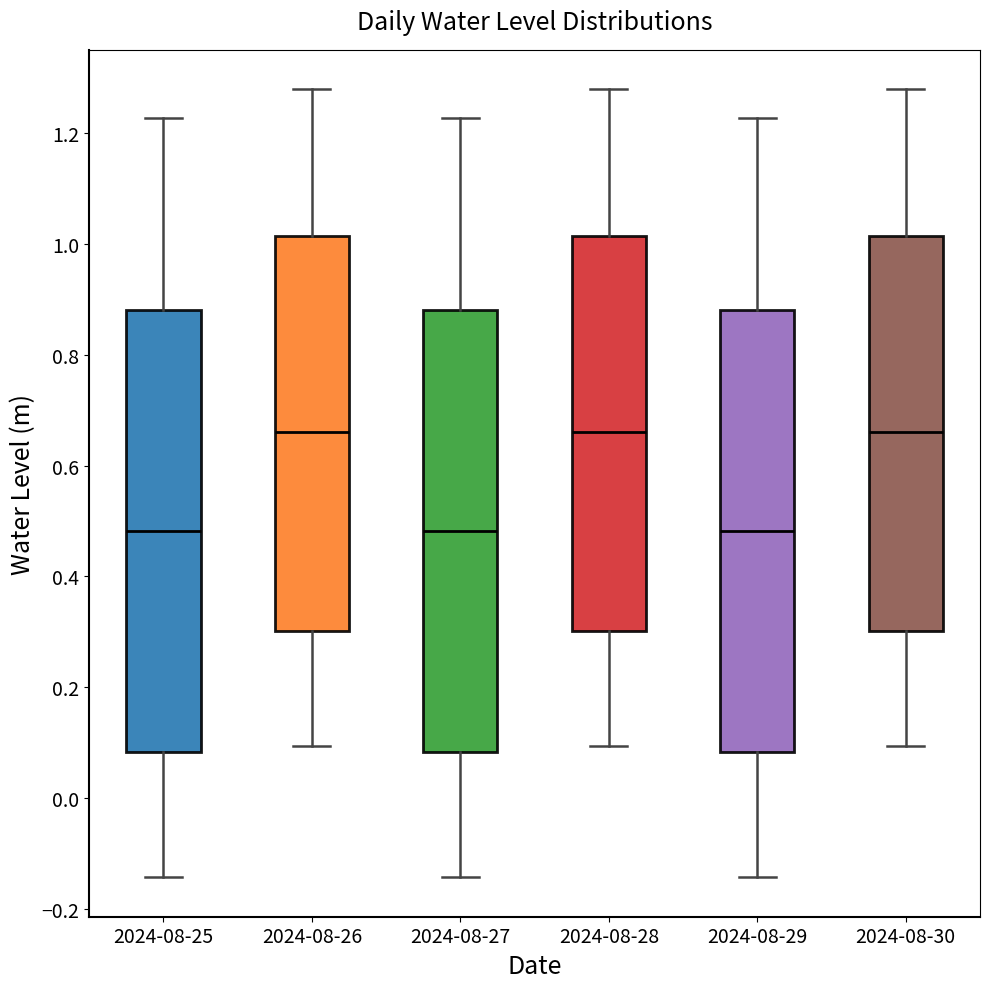

Reading left to right, transcribe this box plot: for each box, give where its median line is, the range the box spans, and where its two whiskers end, as read against the y-axis. The values are not printed on the chart, so give them approximately, as read against the axis.

2024-08-25: median 0.48, box 0.08 to 0.88, whiskers -0.14 to 1.22
2024-08-26: median 0.66, box 0.30 to 1.02, whiskers 0.10 to 1.28
2024-08-27: median 0.48, box 0.08 to 0.88, whiskers -0.14 to 1.22
2024-08-28: median 0.66, box 0.30 to 1.02, whiskers 0.10 to 1.28
2024-08-29: median 0.48, box 0.08 to 0.88, whiskers -0.14 to 1.22
2024-08-30: median 0.66, box 0.30 to 1.02, whiskers 0.10 to 1.28